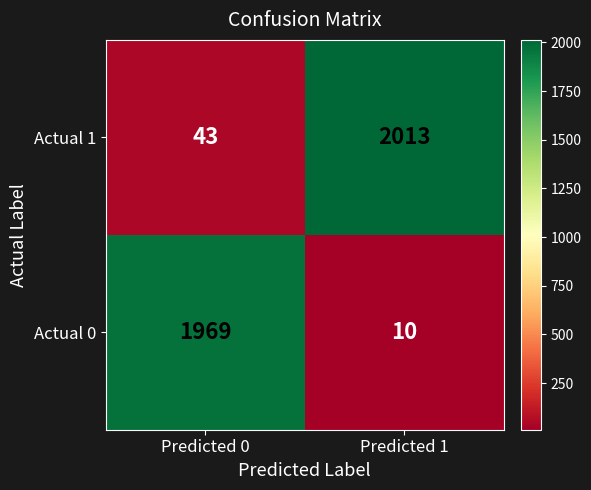

The Actual 1 series shows 2013 at Predicted 1. True or false?

True